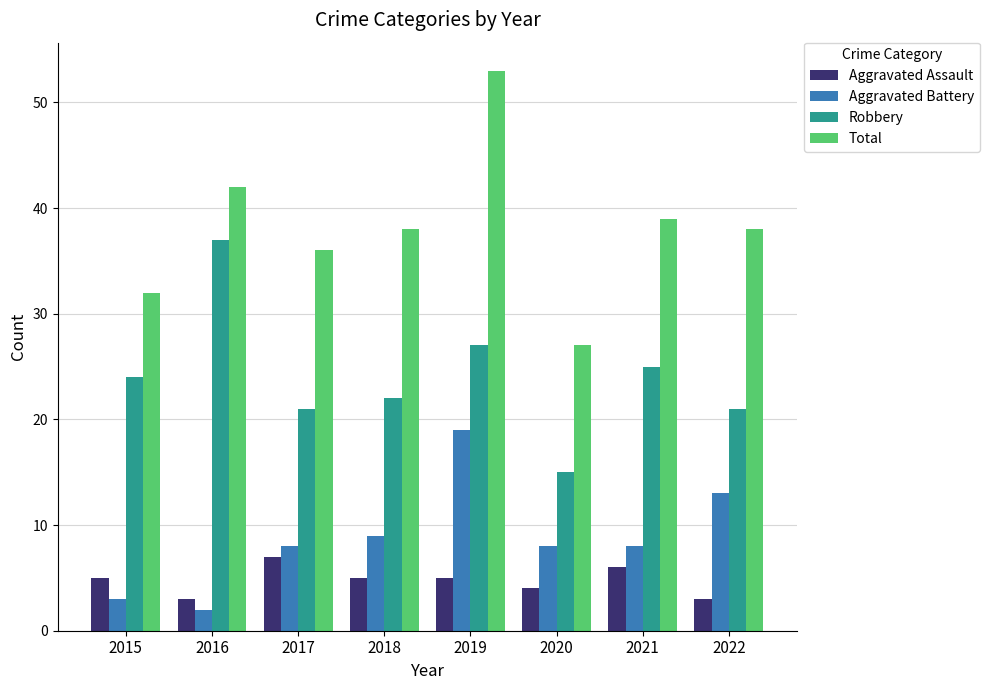

Reading left to right, extract all data points from this chart.

Aggravated Assault: 2015=5	2016=3	2017=7	2018=5	2019=5	2020=4	2021=6	2022=3
Aggravated Battery: 2015=3	2016=2	2017=8	2018=9	2019=19	2020=8	2021=8	2022=13
Robbery: 2015=24	2016=37	2017=21	2018=22	2019=27	2020=15	2021=25	2022=21
Total: 2015=32	2016=42	2017=36	2018=38	2019=53	2020=27	2021=39	2022=38